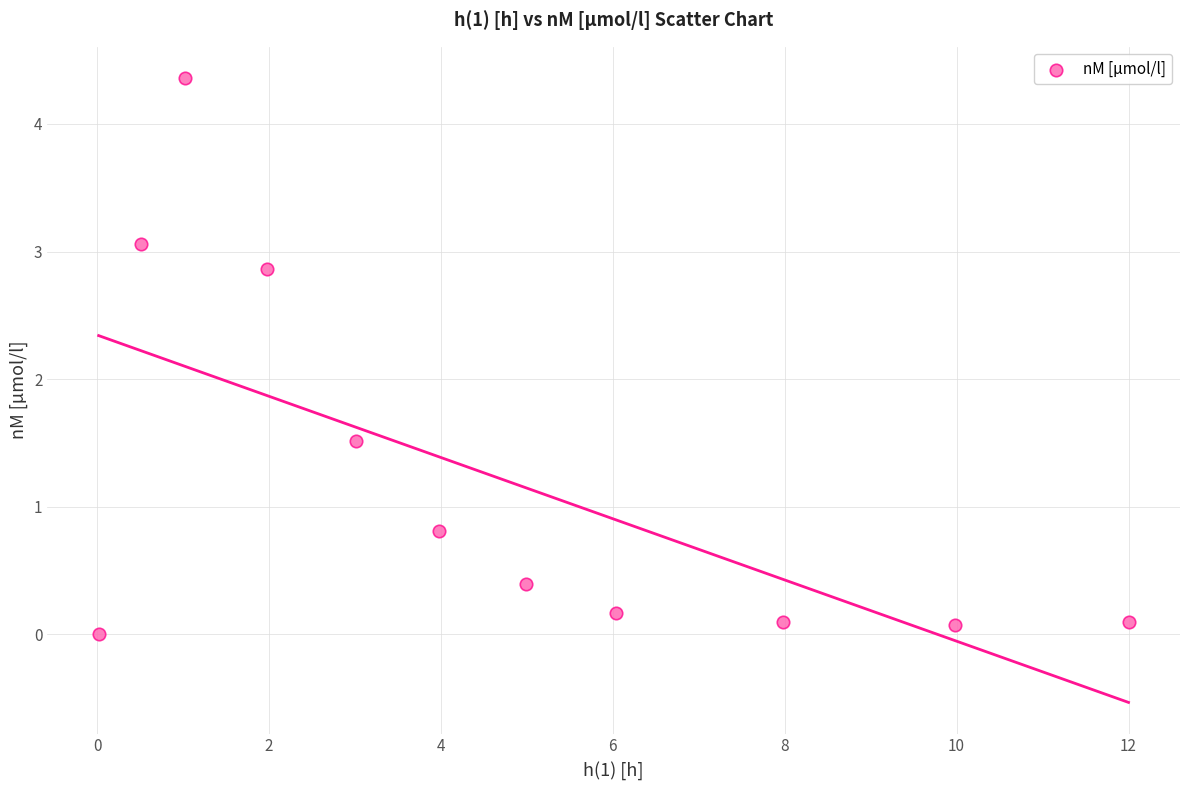

What is the average Y value?

1.2